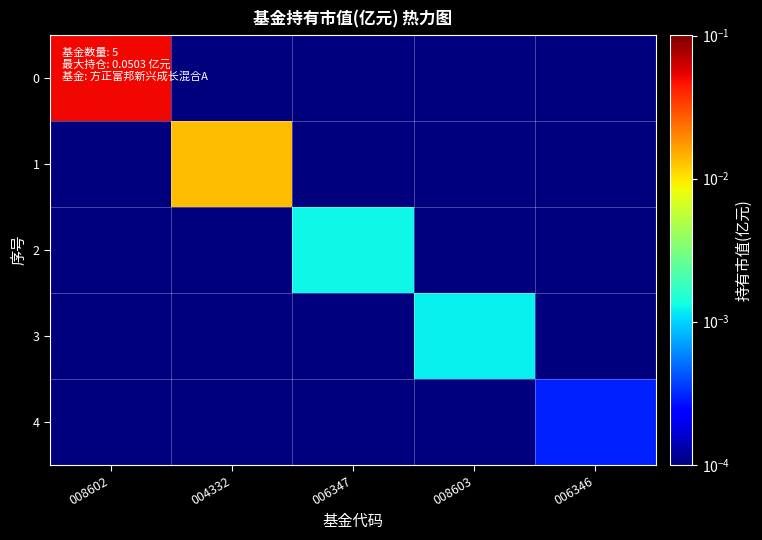

At 006346, list the series in order from smallest to largest.

0, 1, 2, 3, 4